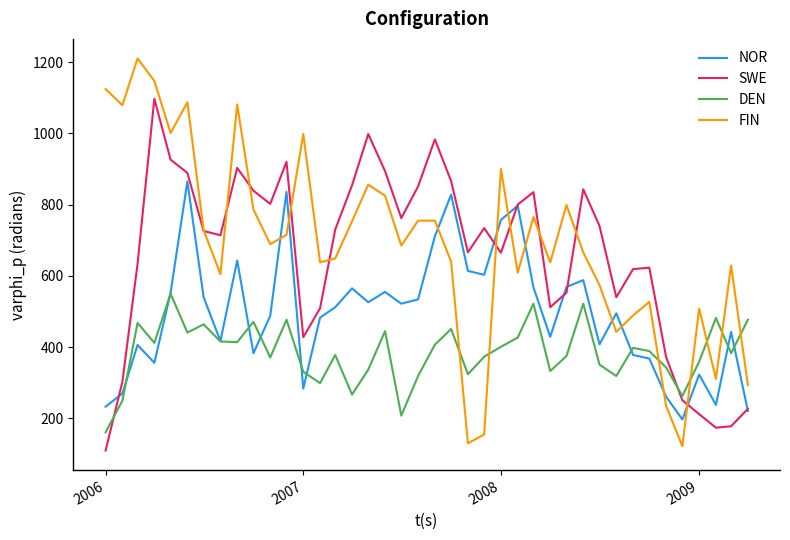

Which series has the widest spread of values?

FIN